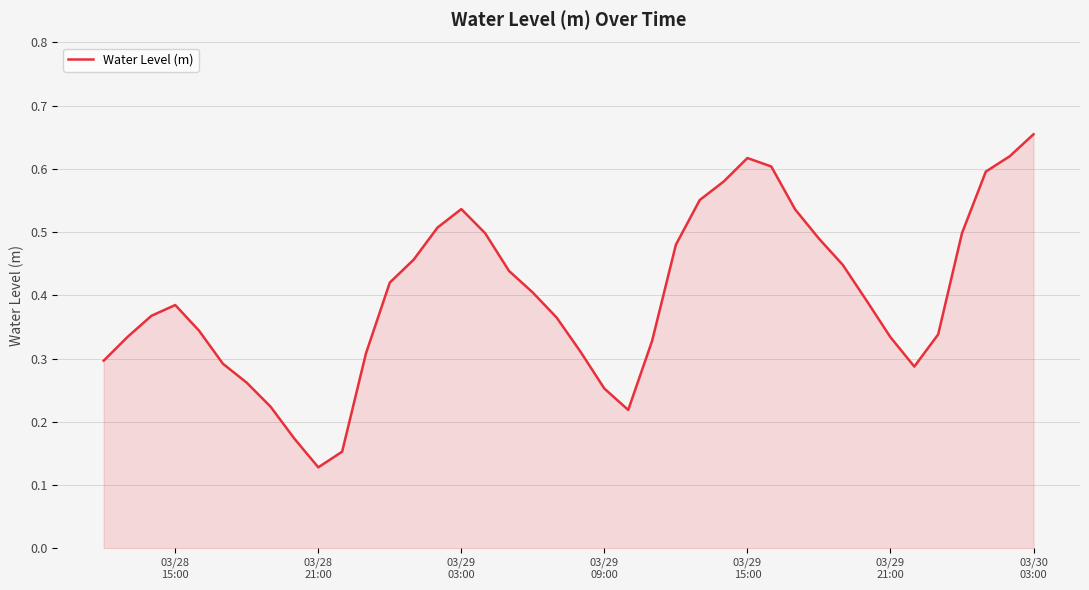

At which category does the chart reach its peak across all series?

03/30
03:00